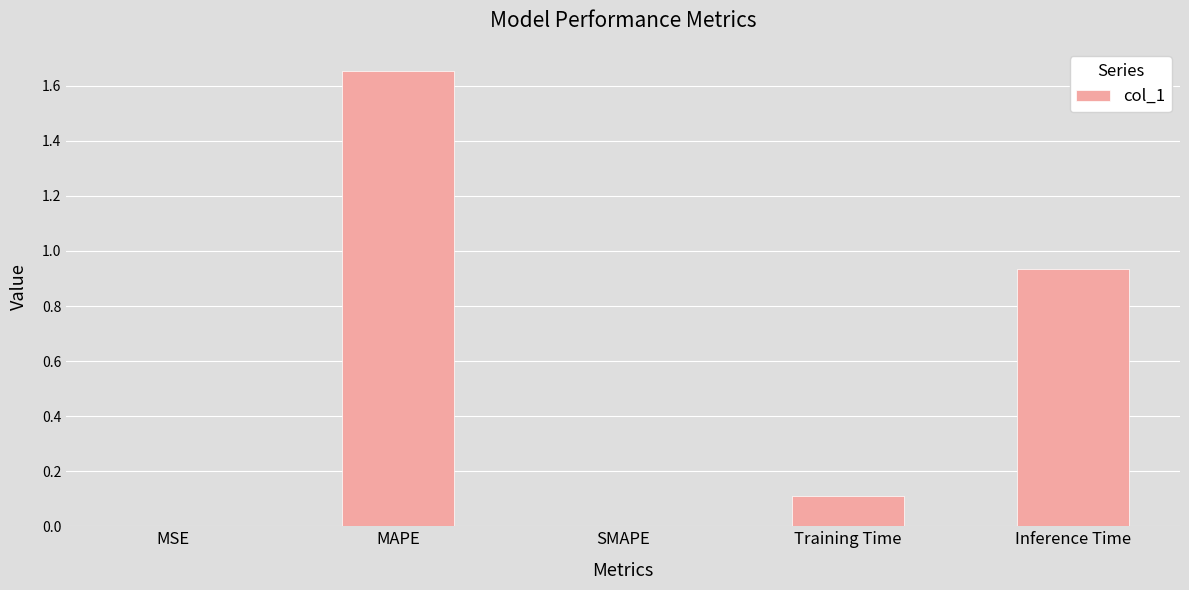

Which label corresponds to the largest value in the chart?

MAPE